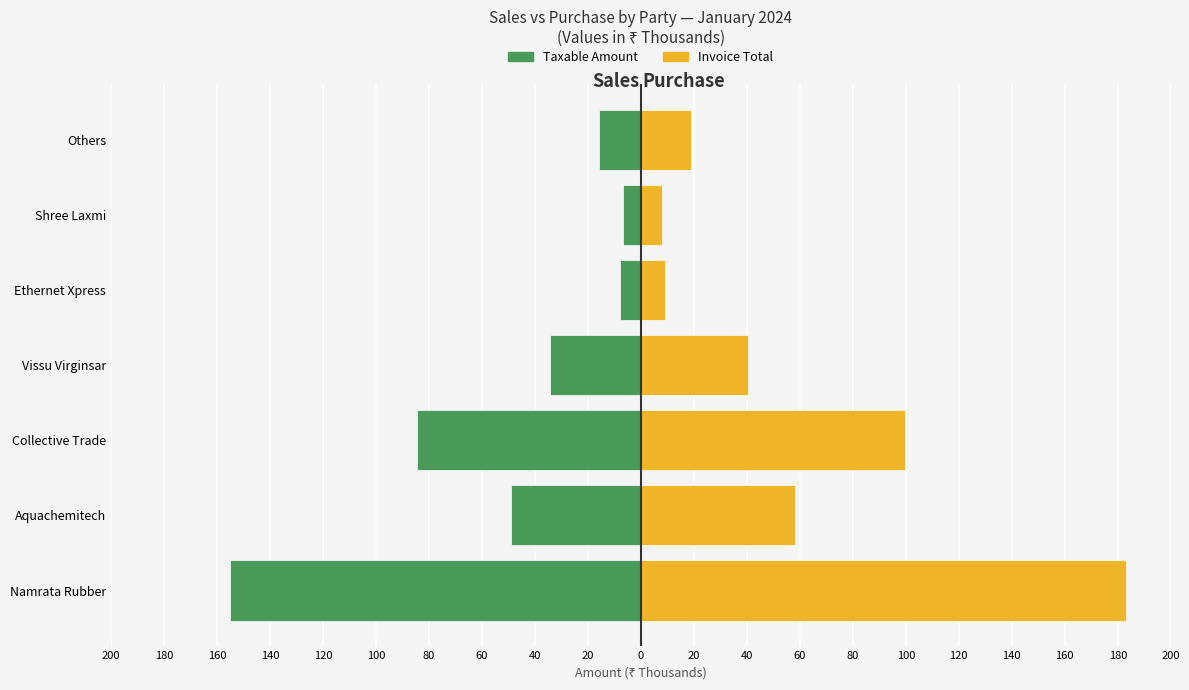

Count the number of data series in this chart.

2